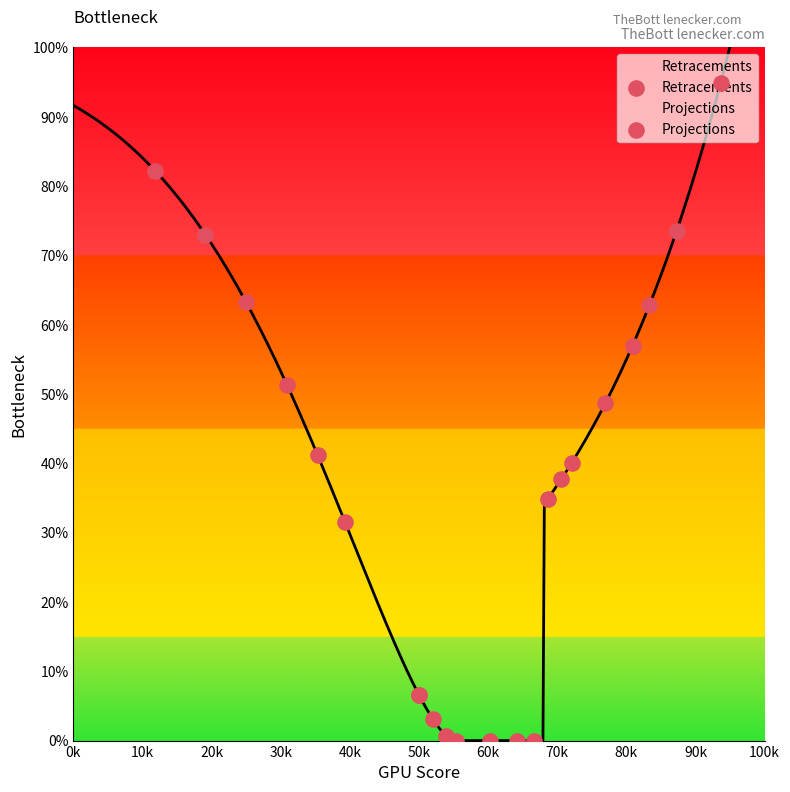

What is the ratio of the value at 30k to the value at 0k?

0.6